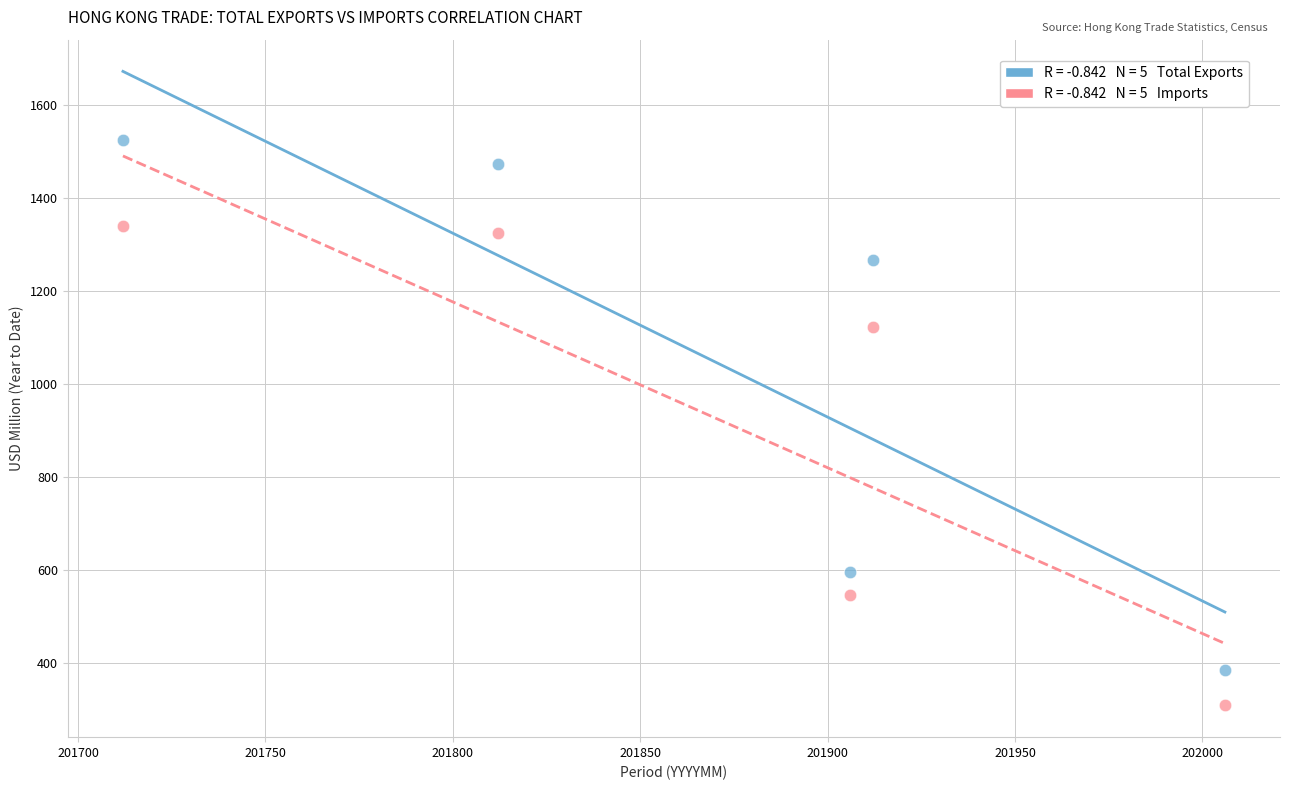

Across all data points, what is the range of Y values (max minus min)?

1214.5